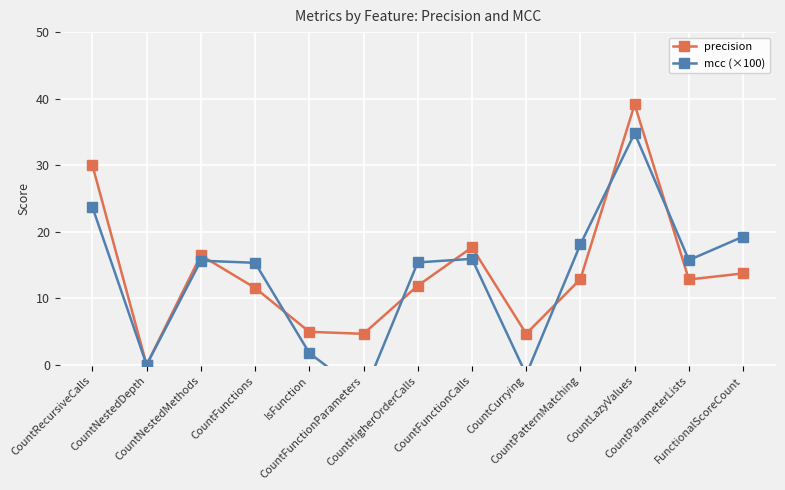

The mcc (×100) series shows 19.3 at FunctionalScoreCount. True or false?

True